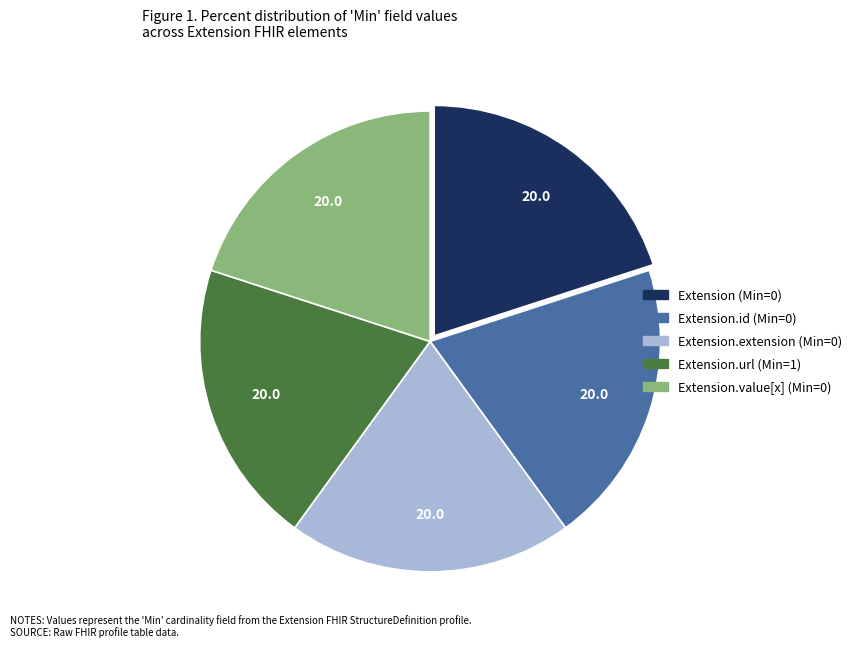

Does any single category account for the majority?

No